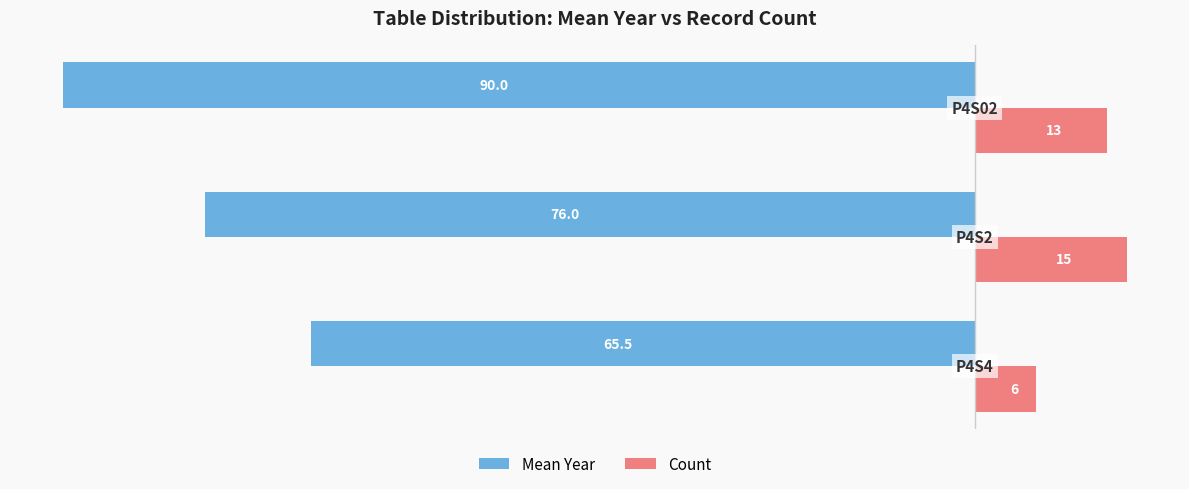

How many Count values are between 6 and 15?

3